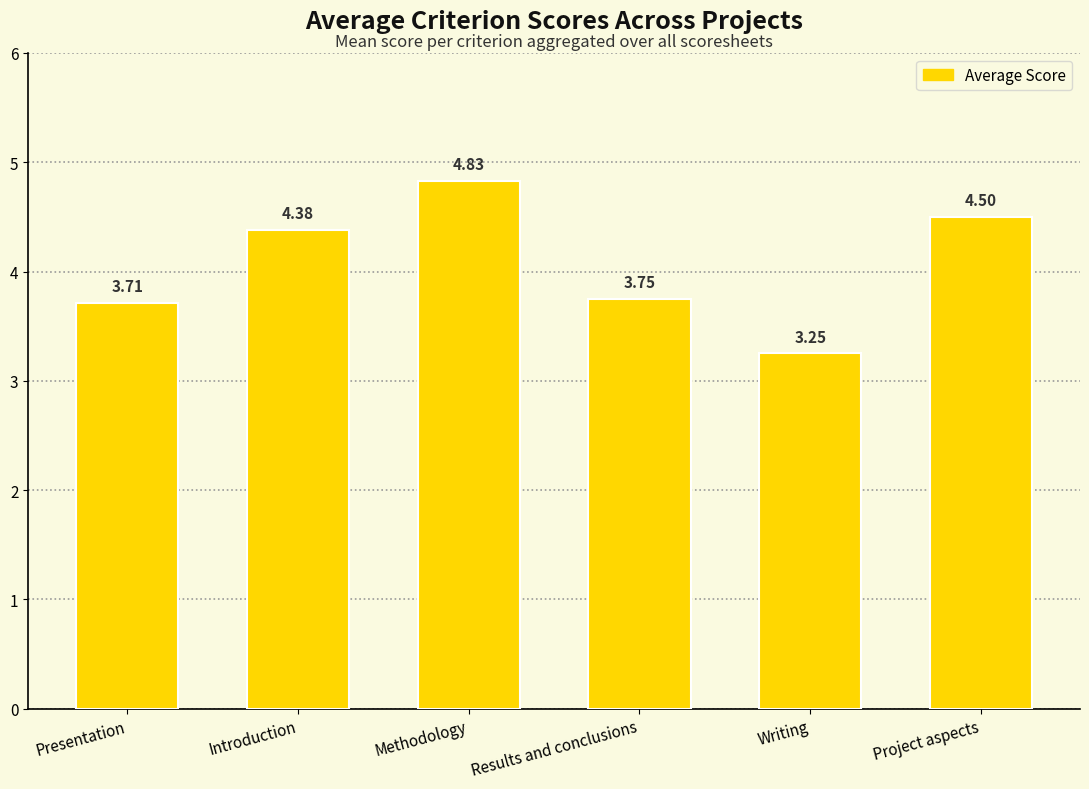

List the labels in order of value, smallest first.

Writing, Presentation, Results and conclusions, Introduction, Project aspects, Methodology